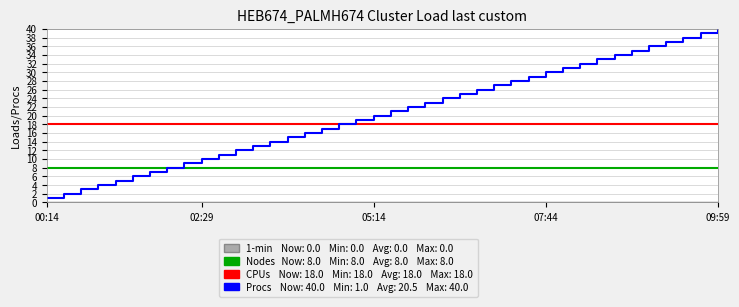

The value of Nodes at 28 is 11. True or false?

False